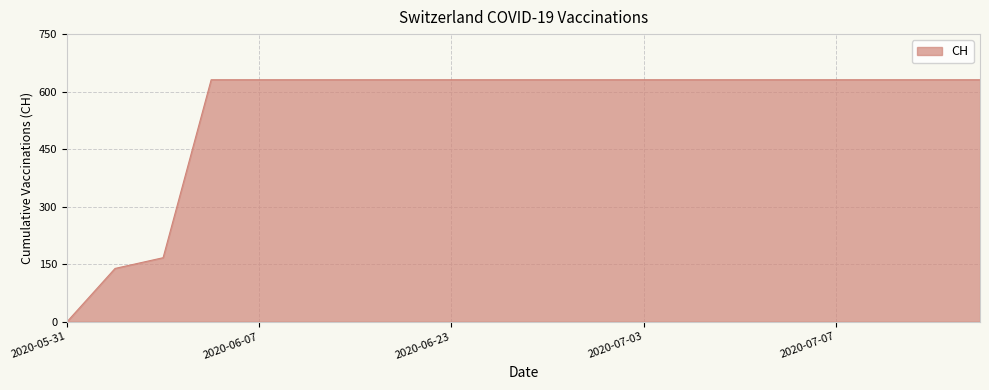

What is the greatest value displayed?

631